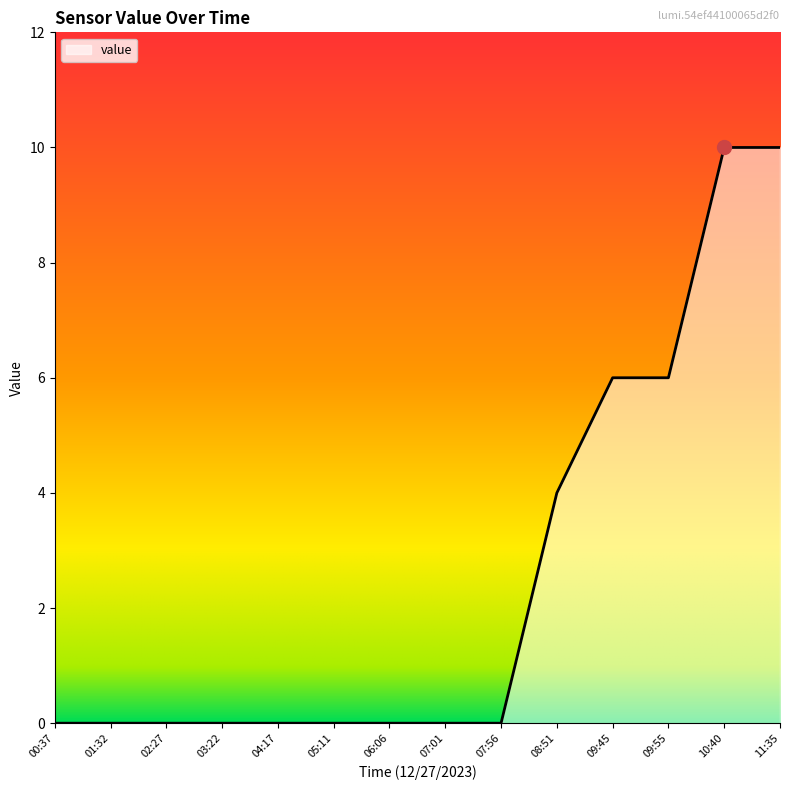

What position from the left is 01:32?

2